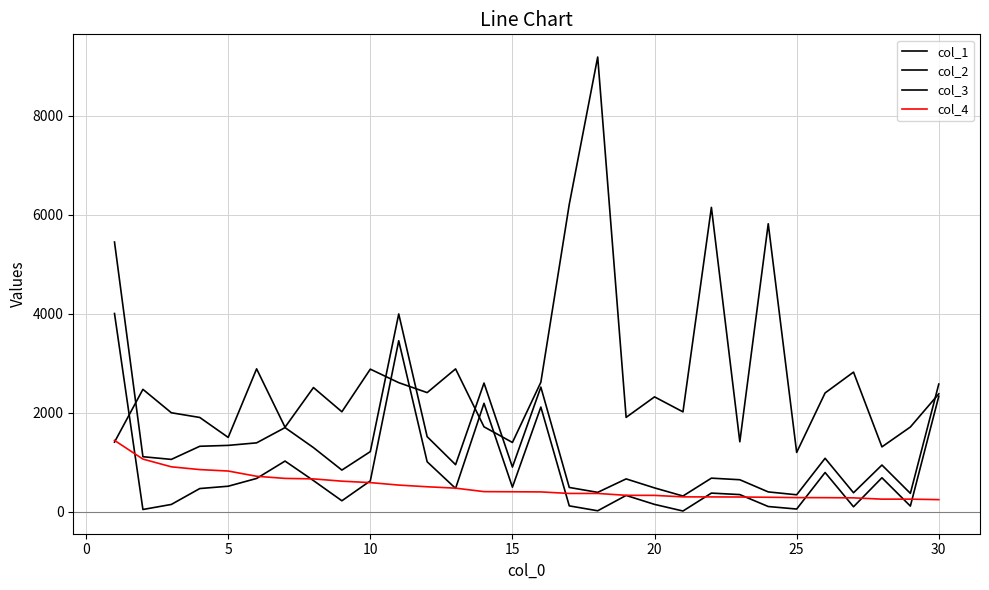

How many lines are shown in the chart?

4